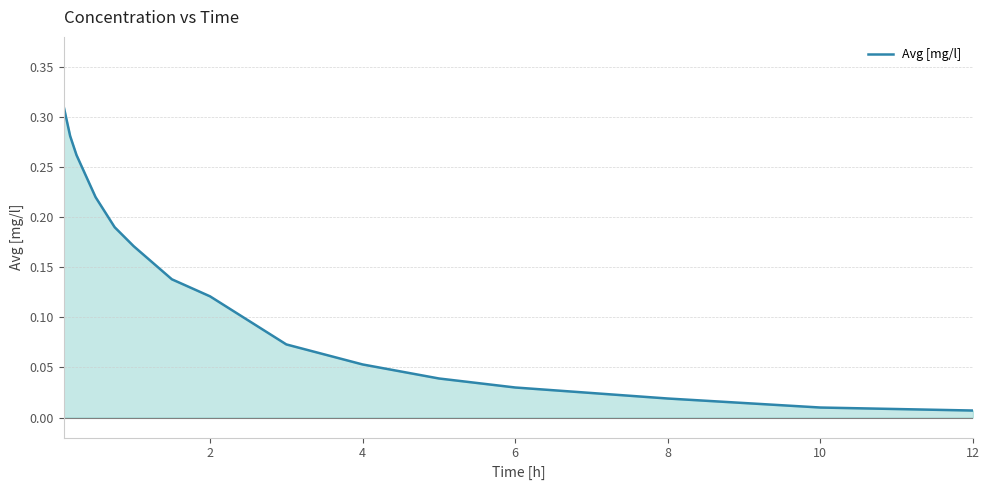

Is it true that the value at 4 is 0.0?

False